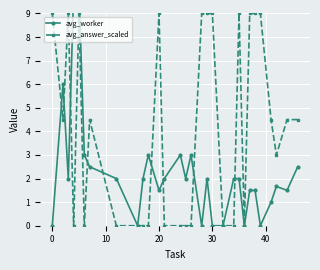

Which label corresponds to the largest value in the chart?

20